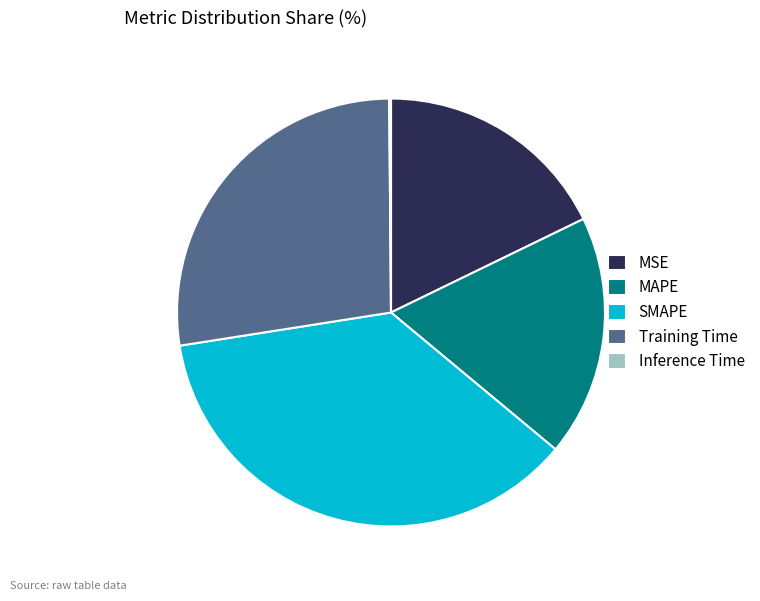

Do SMAPE and MSE together represent more than half of the pie?

Yes